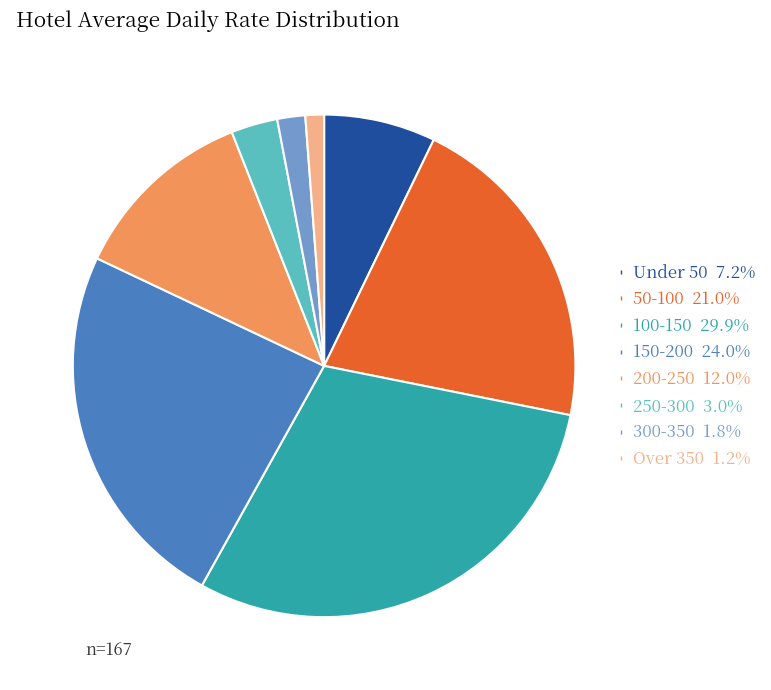

Which slice is the largest?

100-150